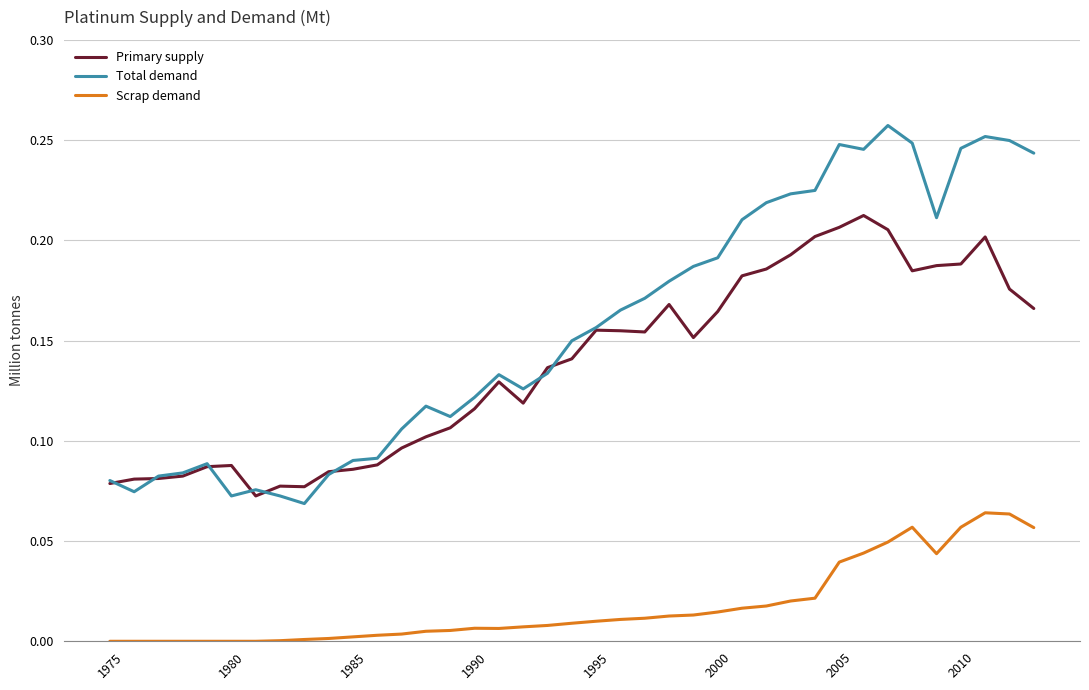

Which series has the widest spread of values?

Total demand